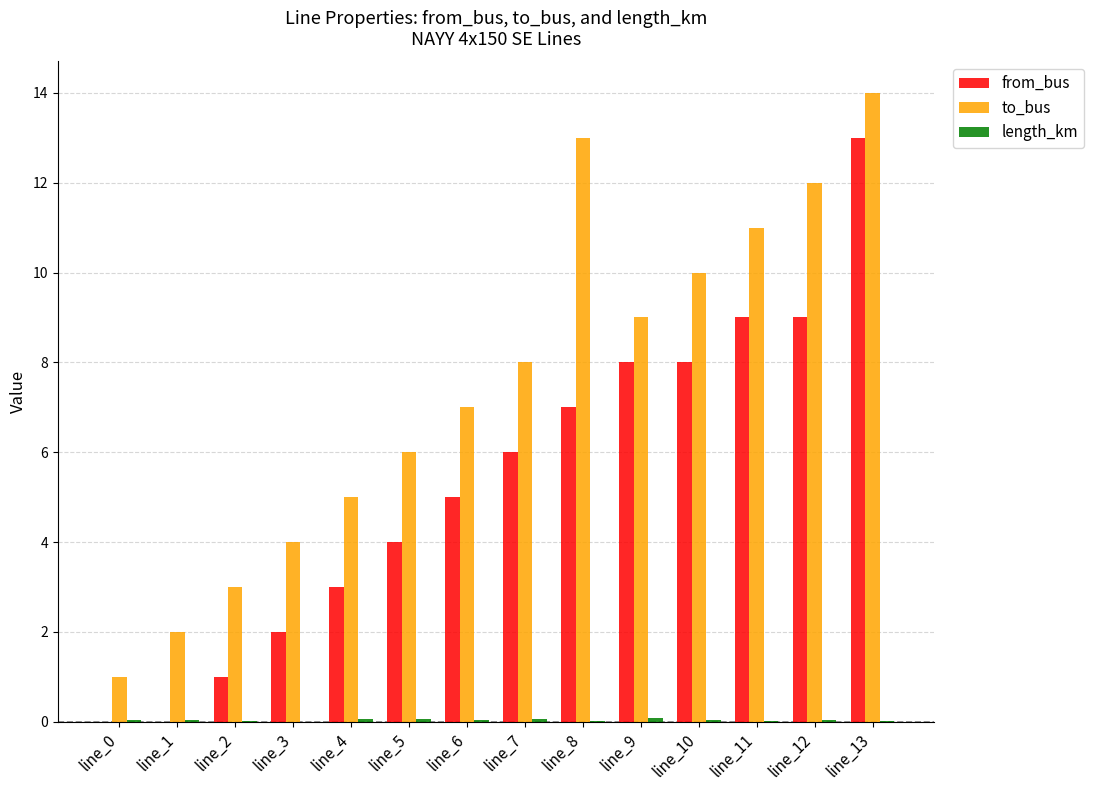

Is it true that from_bus equals 6.0 at line_7?

True